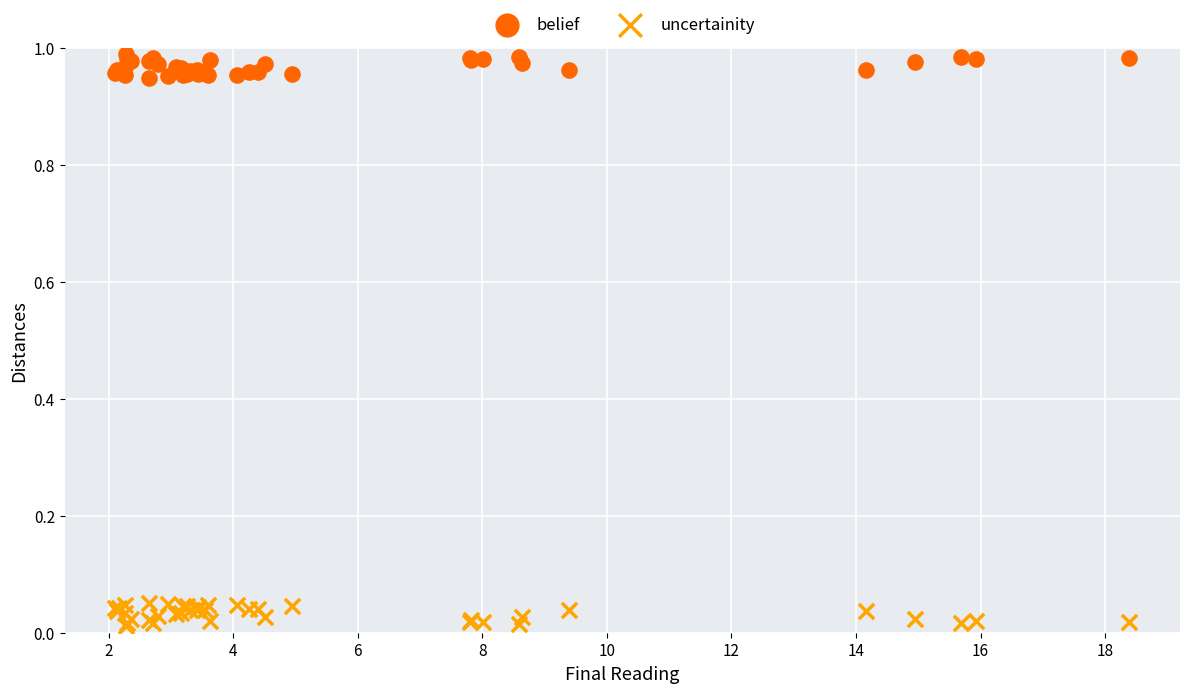

What is the X range (max minus min) for the scatter plot?

16.3